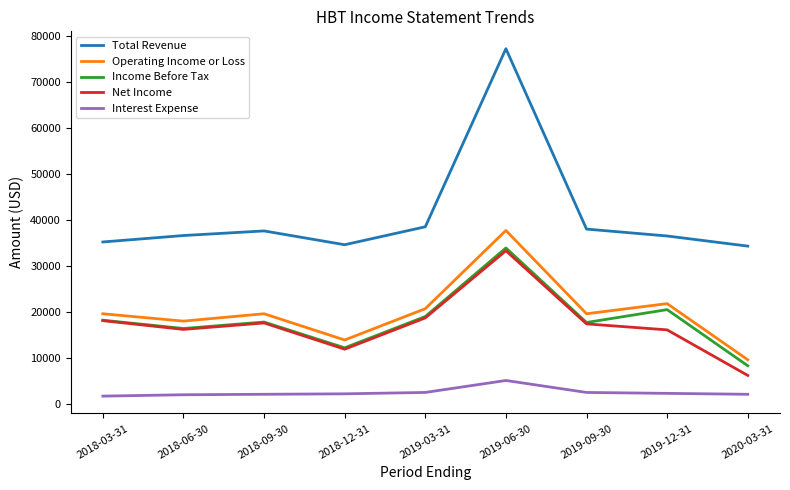

True or false: Total Revenue and Net Income cross at least once.

False